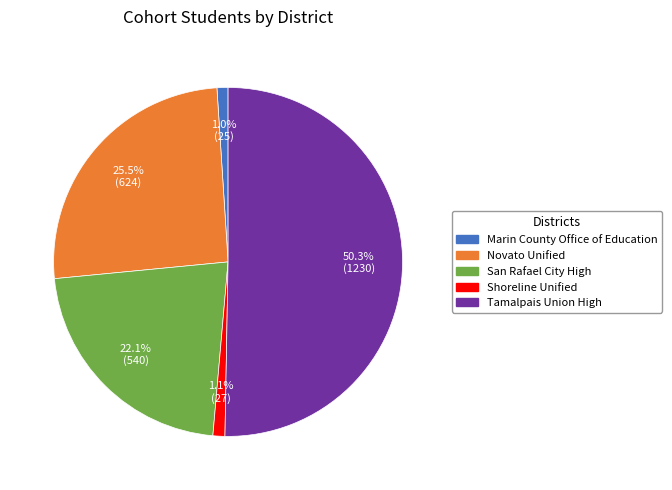

How much of the chart is everything except Tamalpais Union High?

49.7%